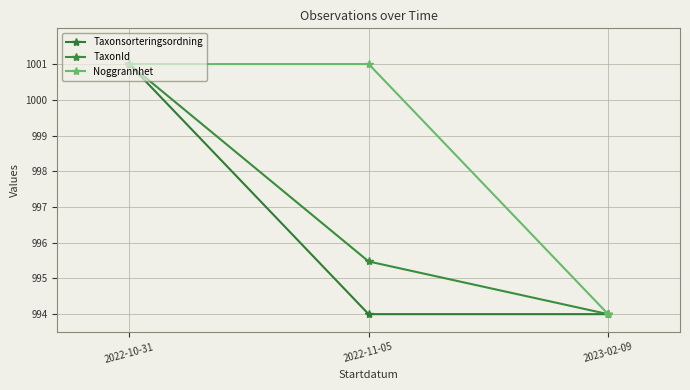

The Noggrannhet series shows 1679.8 at 2022-11-05. True or false?

False